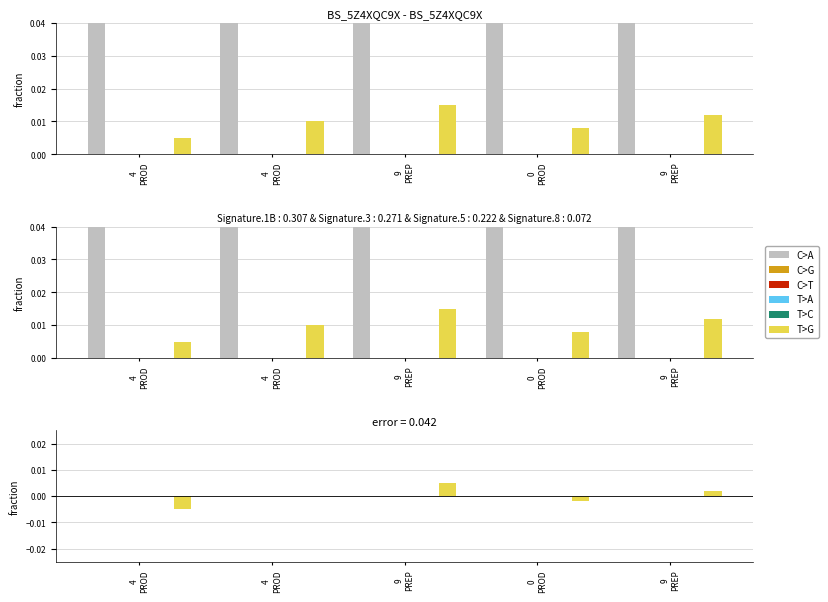

How many data points does each series have?

5